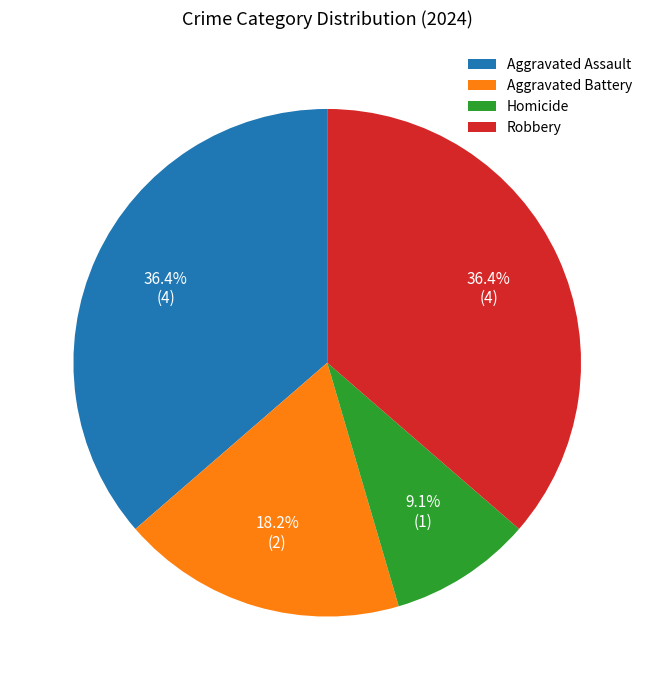

Approximately how many times larger is the value at Aggravated Assault compared to Aggravated Battery?

2.0